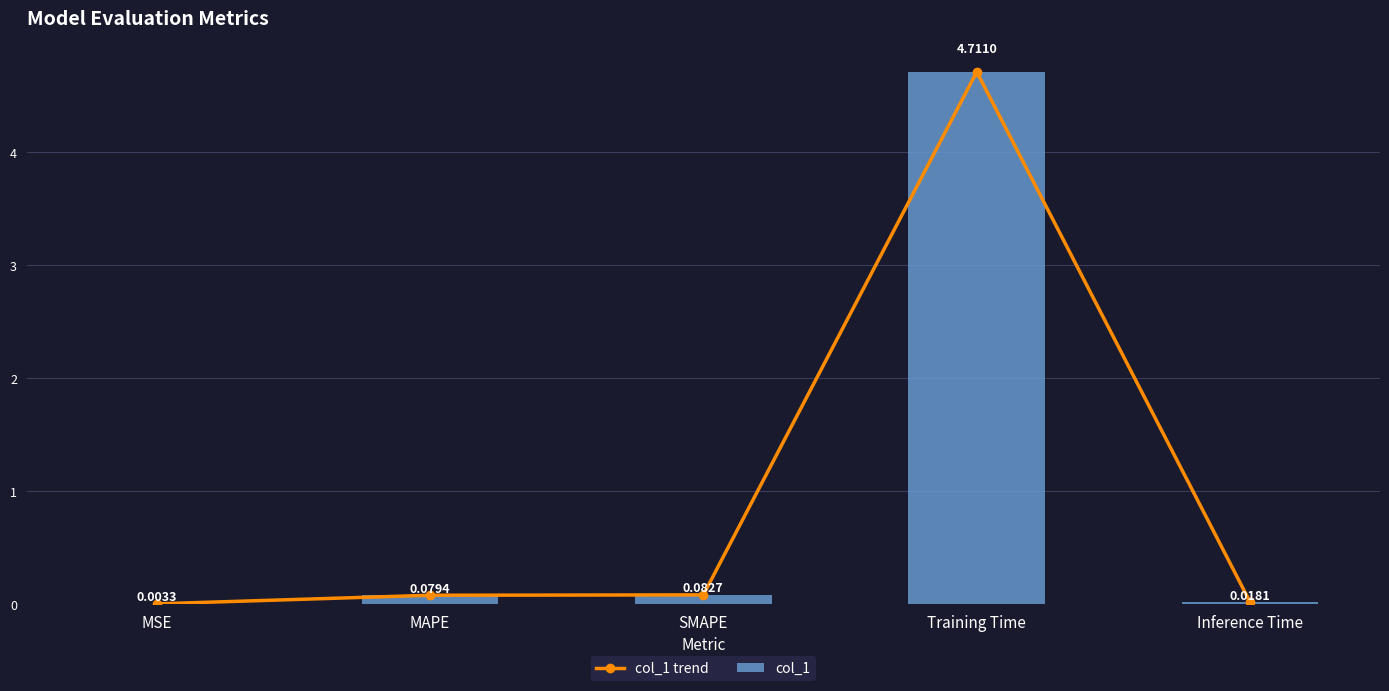

Which has a higher value, Inference Time or MAPE?

MAPE